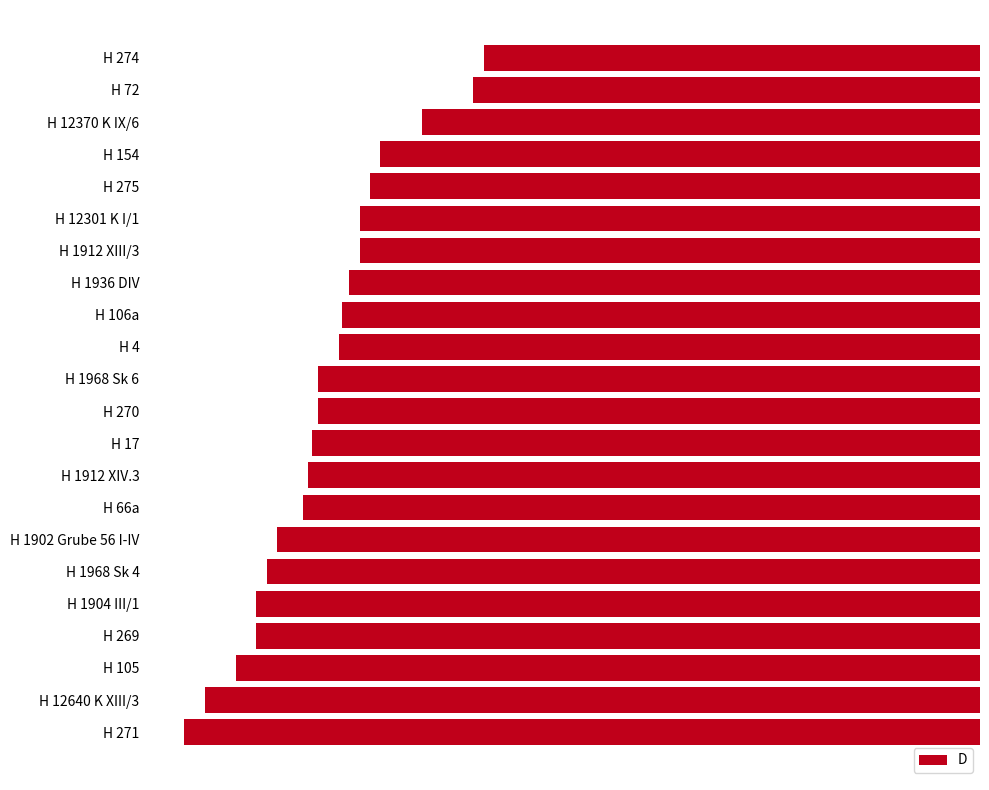

Read the value at H 275.

-5.9